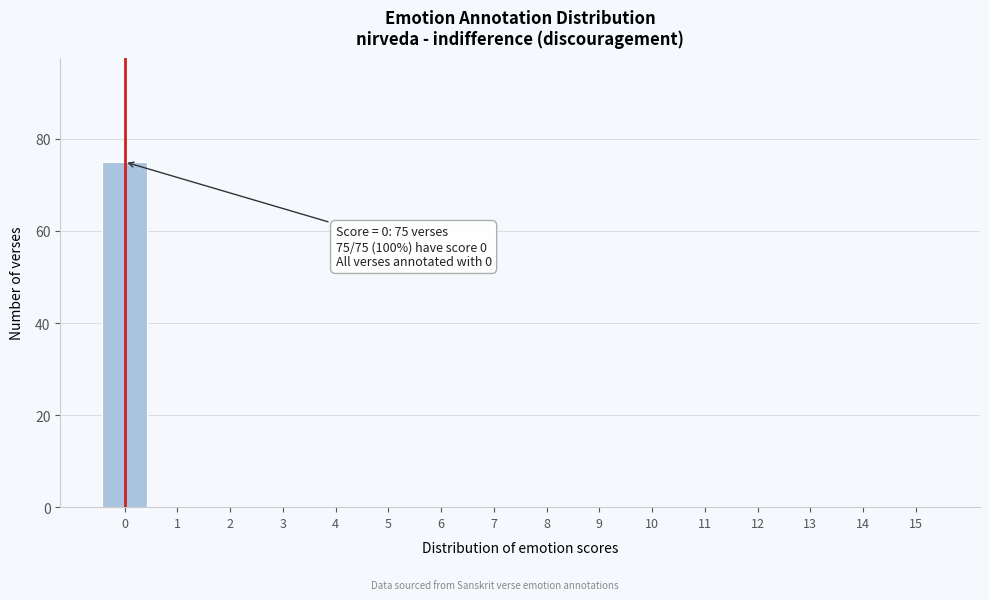

Reading left to right, transcribe all the data shown in this chart.

0=75	1=0	2=0	3=0	4=0	5=0	6=0	7=0	8=0	9=0	10=0	11=0	12=0	13=0	14=0	15=0